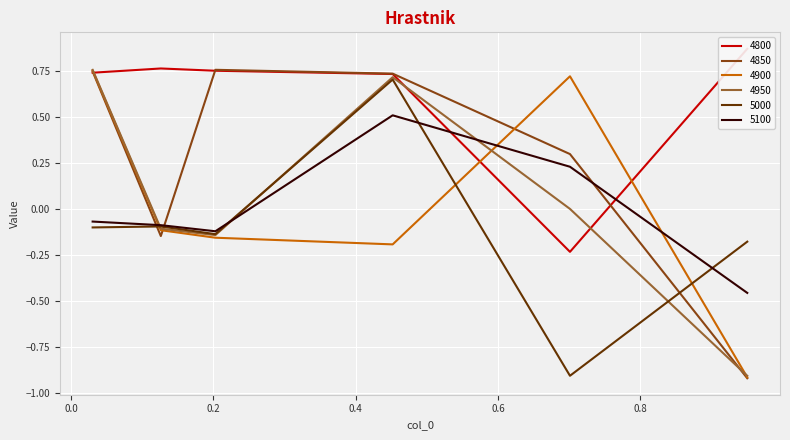

How many lines are shown in the chart?

6